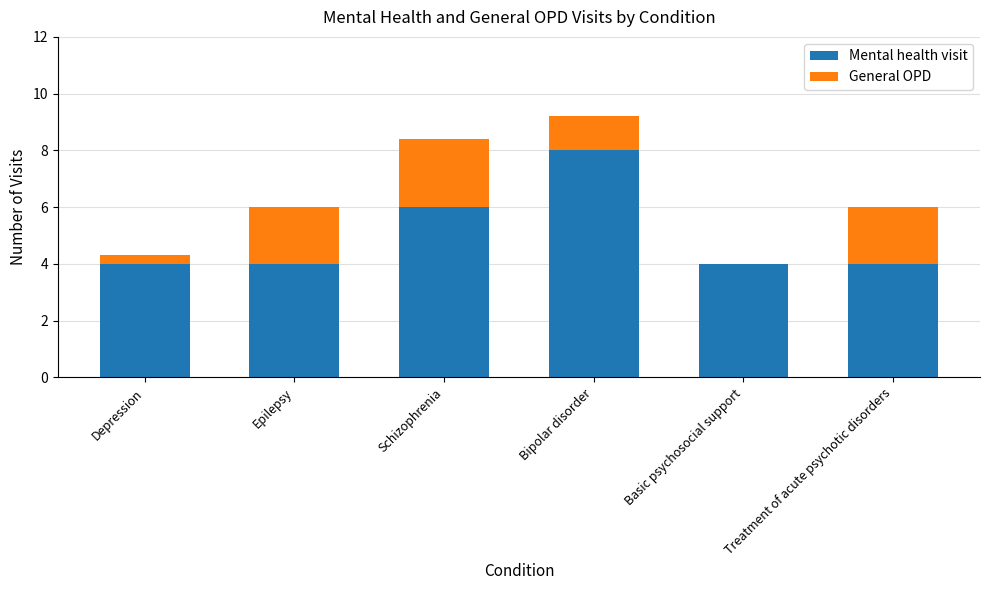

What is the approximate value of Mental health visit at Bipolar disorder?

8.0